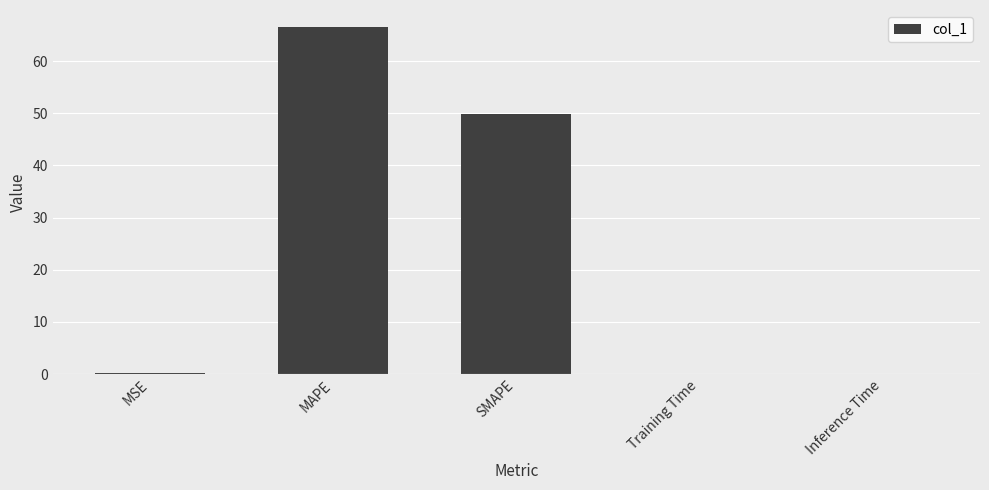

The chart shows a value of 44.3 at MAPE. True or false?

False